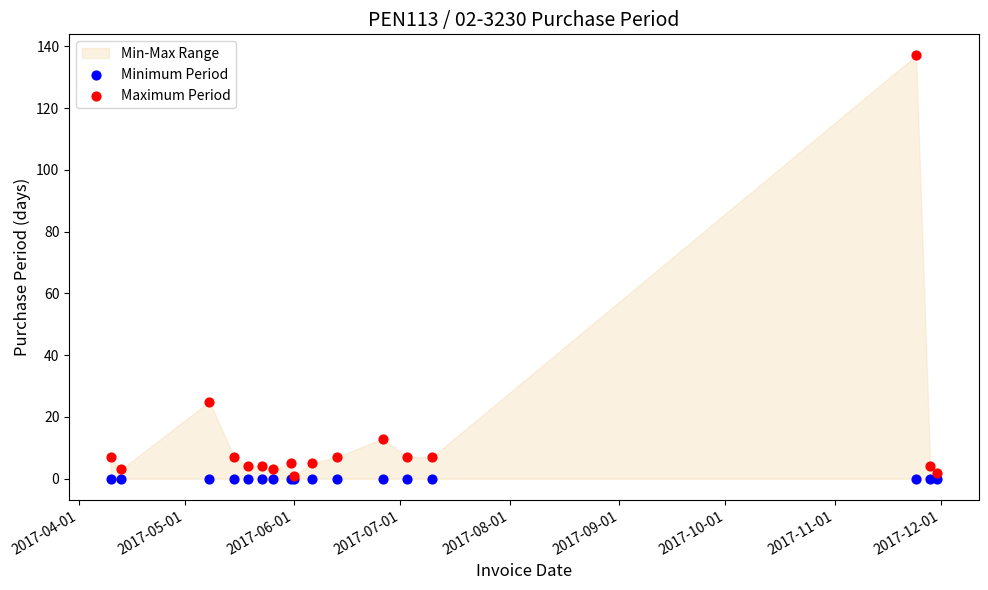

In the Maximum Period series, what Y value is closest to 69?

25